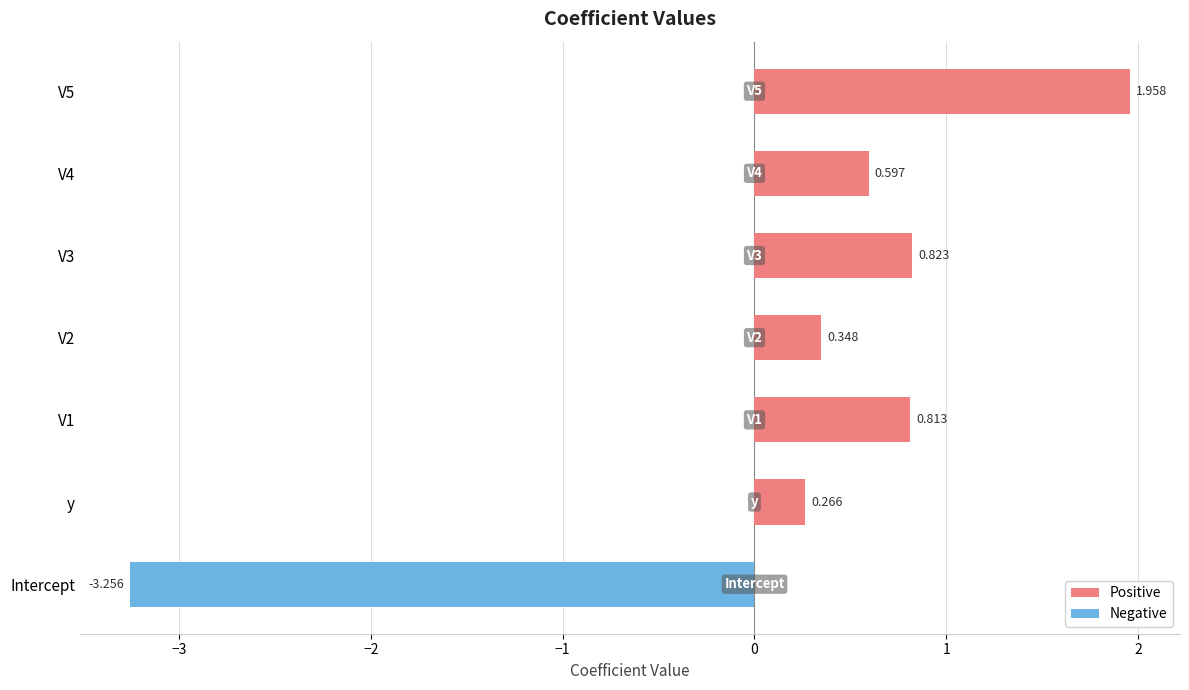

How many negative values are there?

1